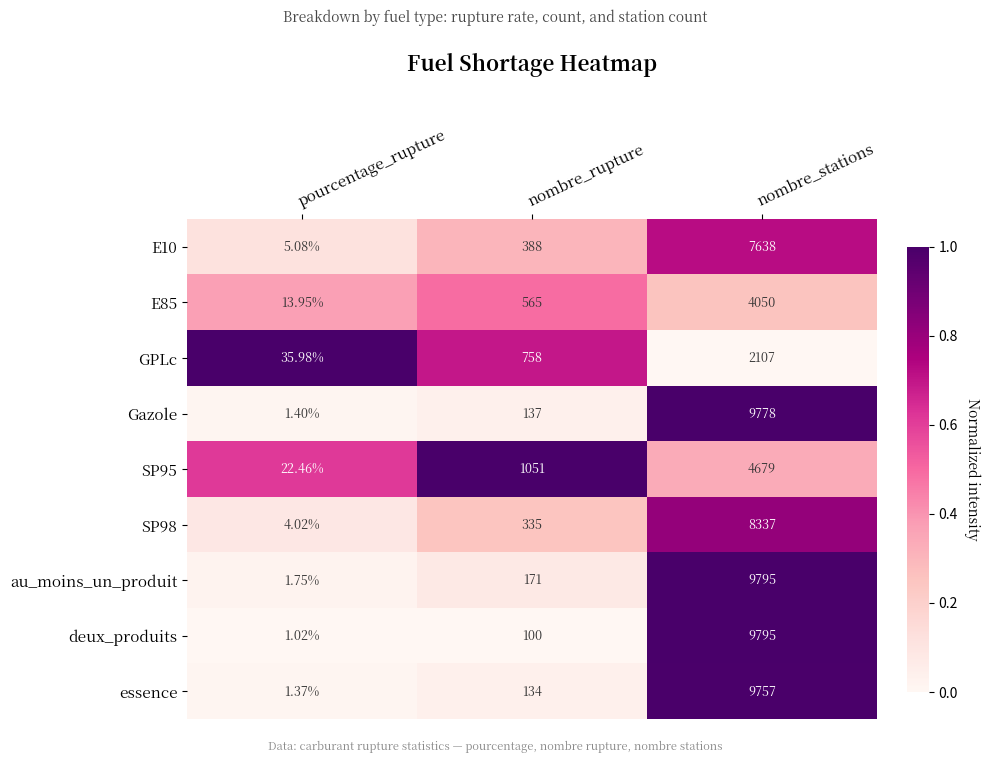

At which category is the sum across all series the highest?

nombre_stations